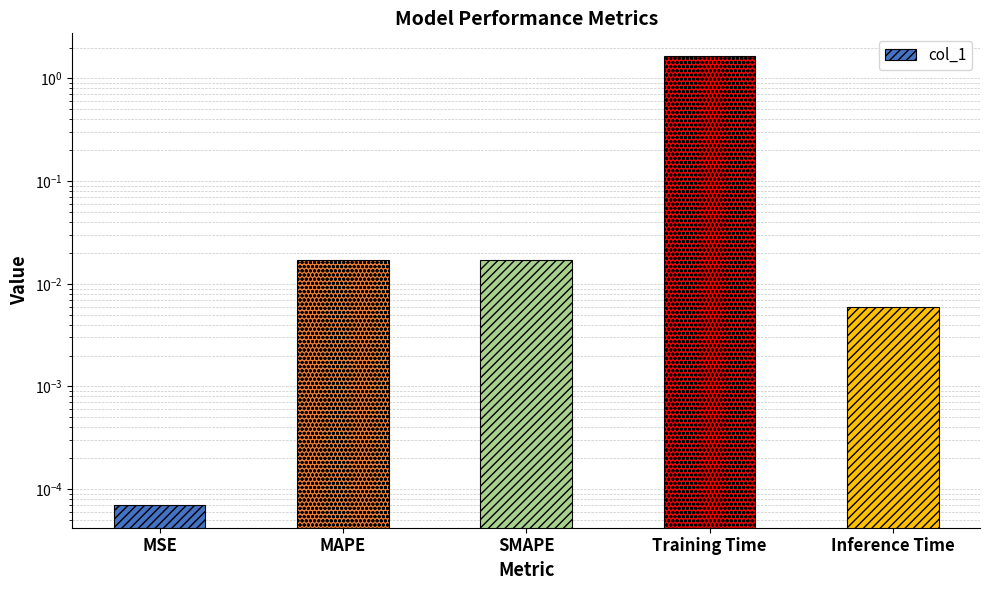

Rank the categories by value from highest to lowest.

Training Time, SMAPE, MAPE, Inference Time, MSE